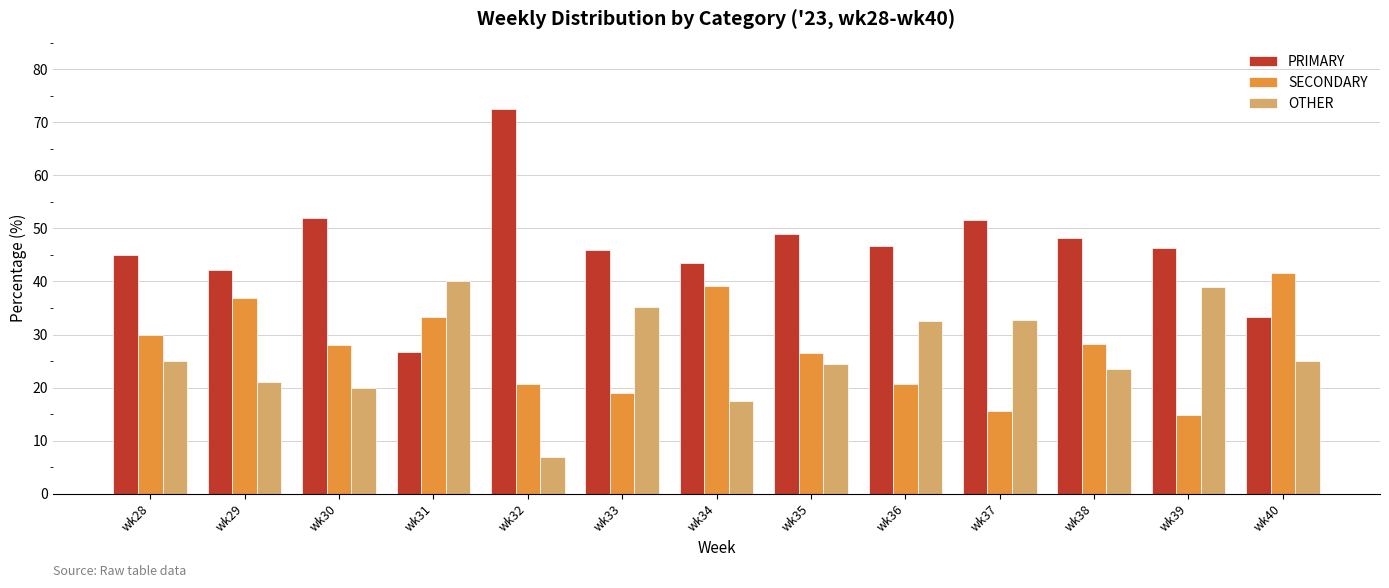

The SECONDARY series shows 33.3 at wk31. True or false?

True